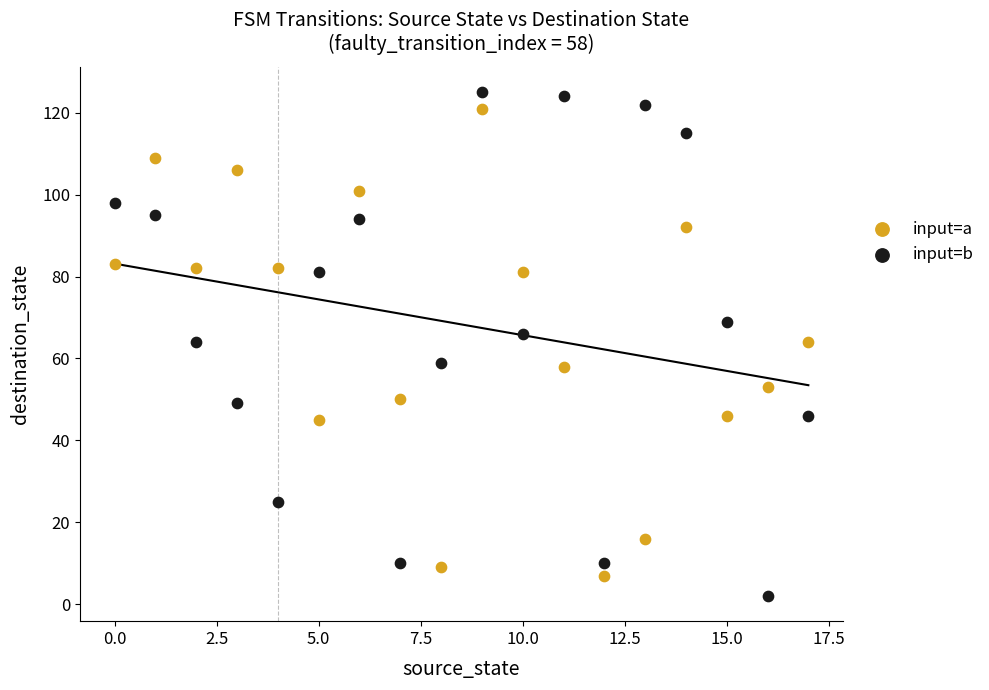

Which series has the largest Y range (max minus min)?

input=b